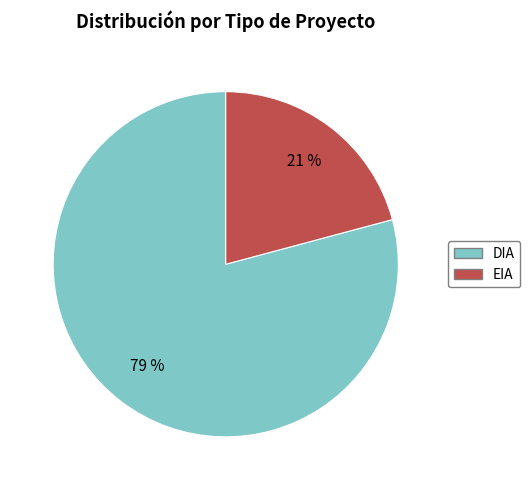

Is there a majority slice in this chart?

Yes